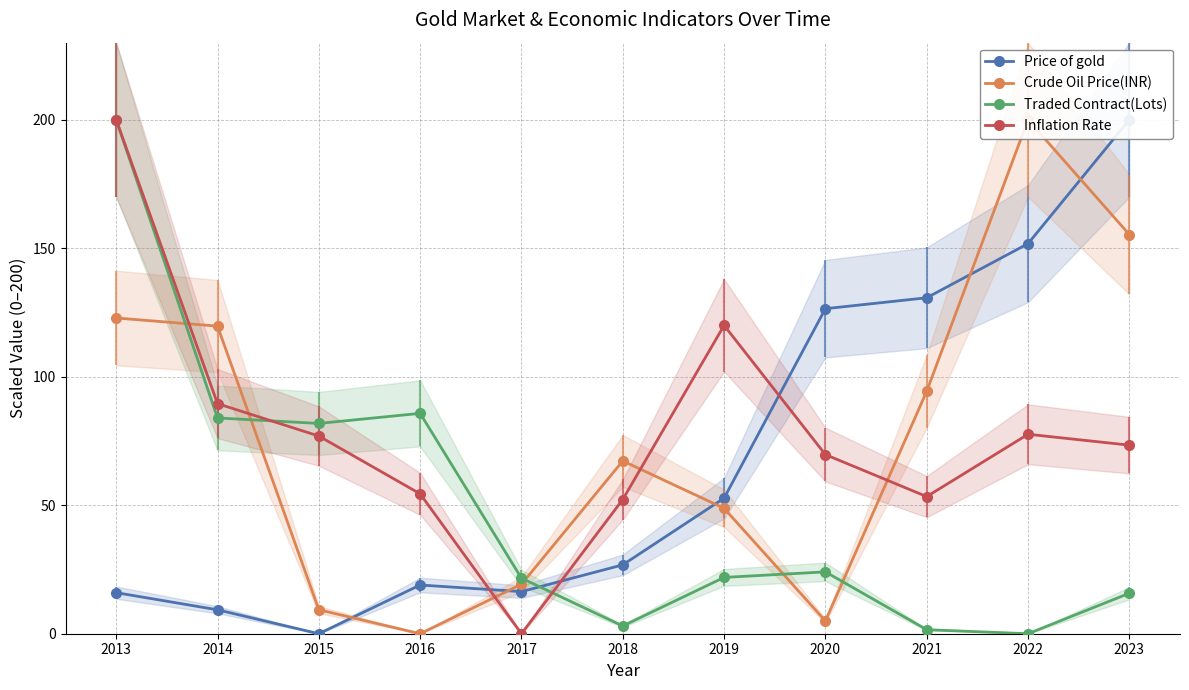

True or false: Inflation Rate and Price of gold intersect in this chart.

True